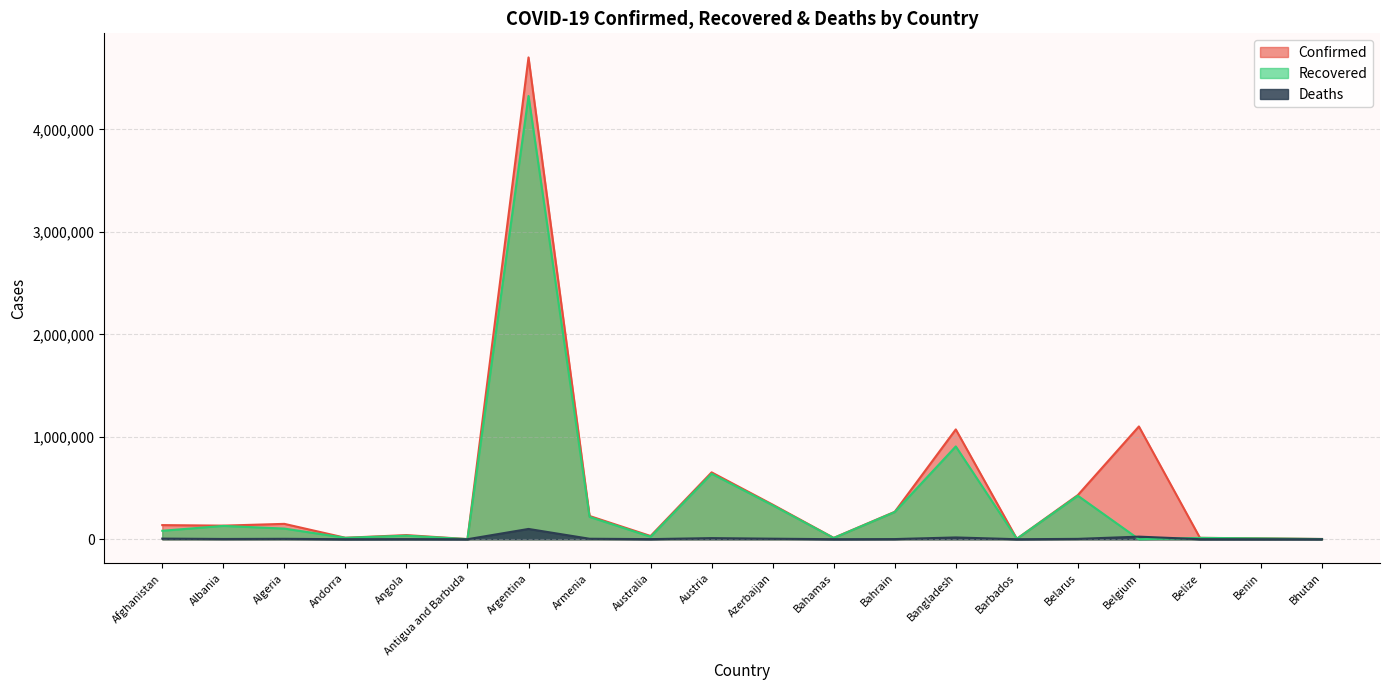

What is the difference between the highest and lowest values at Bhutan?

2369